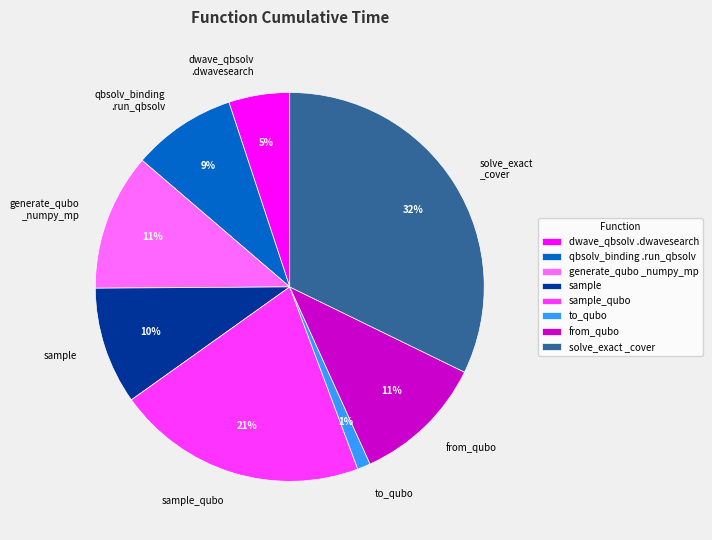

Approximately how many times larger is the value at sample_qubo compared to sample?

2.1